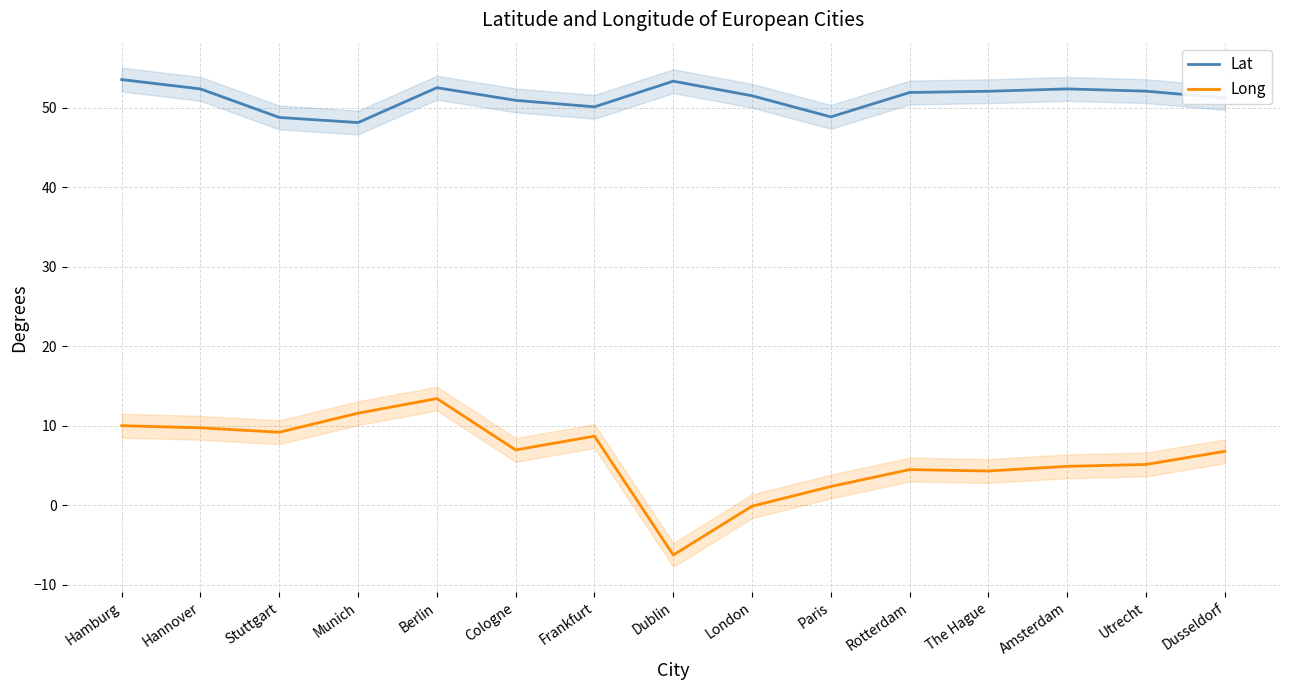

What is the difference between the highest and lowest values at Berlin?

39.1